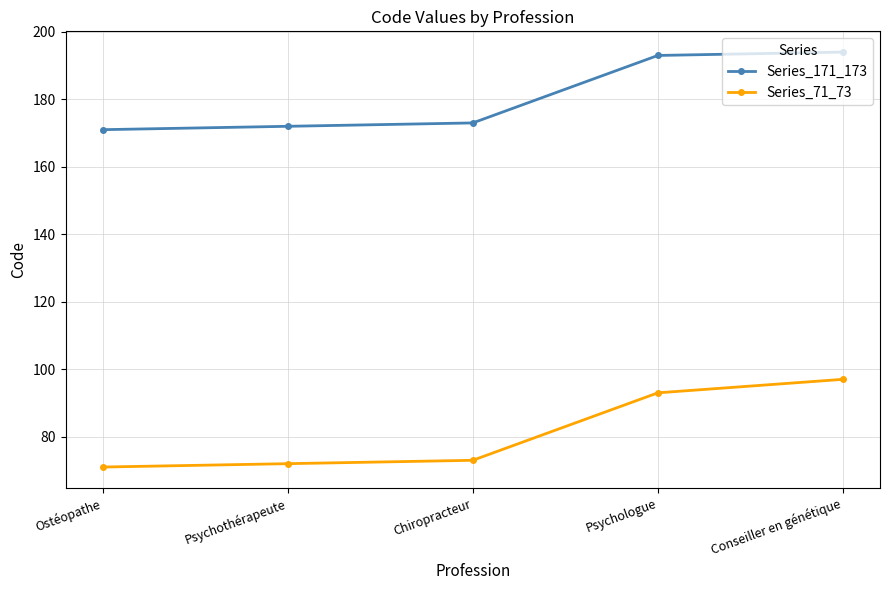

Reading right to left, transcribe all the data shown in this chart.

Series_171_173: 194	193	173	172	171
Series_71_73: 97	93	73	72	71